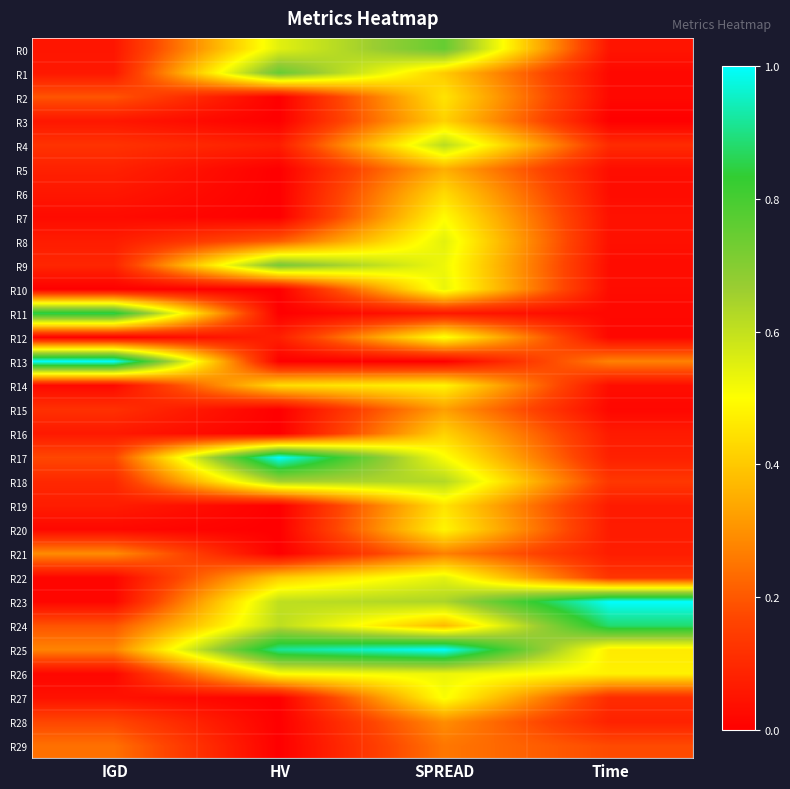

Reading left to right, transcribe all the data shown in this chart.

R0: IGD=0.1	HV=0.5	SPREAD=0.7	Time=0.1
R1: IGD=0.1	HV=0.7	SPREAD=0.4	Time=0.0
R2: IGD=0.2	HV=0.0	SPREAD=0.5	Time=0.0
R3: IGD=0.1	HV=0.0	SPREAD=0.4	Time=0.0
R4: IGD=0.1	HV=0.1	SPREAD=0.6	Time=0.1
R5: IGD=0.1	HV=0.0	SPREAD=0.4	Time=0.0
R6: IGD=0.1	HV=0.0	SPREAD=0.4	Time=0.0
R7: IGD=0.0	HV=0.0	SPREAD=0.5	Time=0.0
R8: IGD=0.1	HV=0.2	SPREAD=0.5	Time=0.0
R9: IGD=0.1	HV=0.7	SPREAD=0.5	Time=0.0
R10: IGD=0.0	HV=0.0	SPREAD=0.5	Time=0.0
R11: IGD=0.9	HV=0.0	SPREAD=0.1	Time=0.0
R12: IGD=0.0	HV=0.1	SPREAD=0.5	Time=0.0
R13: IGD=1.0	HV=0.0	SPREAD=0.0	Time=0.3
R14: IGD=0.0	HV=0.4	SPREAD=0.5	Time=0.0
R15: IGD=0.1	HV=0.0	SPREAD=0.3	Time=0.0
R16: IGD=0.1	HV=0.0	SPREAD=0.4	Time=0.1
R17: IGD=0.2	HV=1.0	SPREAD=0.5	Time=0.1
R18: IGD=0.1	HV=0.6	SPREAD=0.6	Time=0.1
R19: IGD=0.1	HV=0.0	SPREAD=0.5	Time=0.1
R20: IGD=0.0	HV=0.0	SPREAD=0.5	Time=0.1
R21: IGD=0.3	HV=0.0	SPREAD=0.3	Time=0.1
R22: IGD=0.0	HV=0.4	SPREAD=0.5	Time=0.1
R23: IGD=0.0	HV=0.6	SPREAD=0.6	Time=1.0
R24: IGD=0.2	HV=0.6	SPREAD=0.4	Time=0.9
R25: IGD=0.3	HV=0.9	SPREAD=1.0	Time=0.5
R26: IGD=0.0	HV=0.5	SPREAD=0.5	Time=0.5
R27: IGD=0.0	HV=0.0	SPREAD=0.5	Time=0.1
R28: IGD=0.2	HV=0.0	SPREAD=0.3	Time=0.1
R29: IGD=0.2	HV=0.0	SPREAD=0.3	Time=0.2